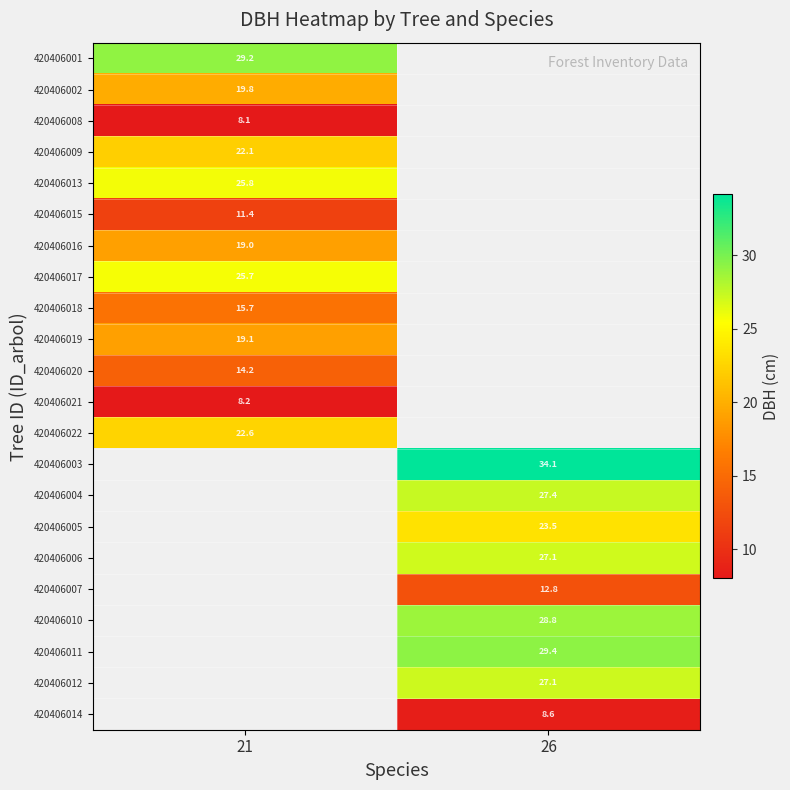

The 420406010 series shows 48.1 at 26. True or false?

False